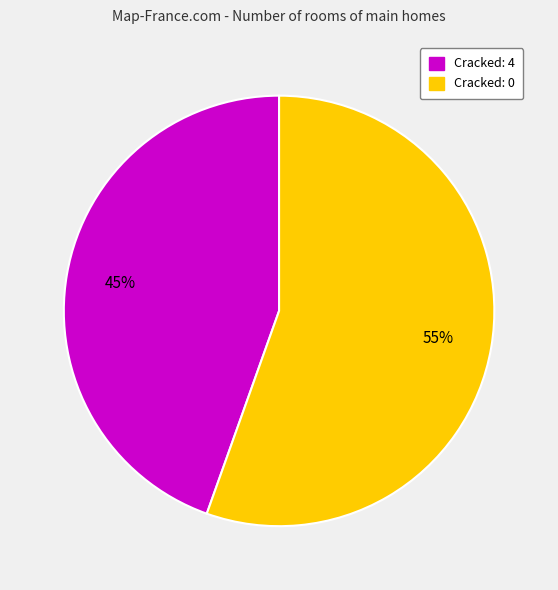

Does Cracked: 4 account for over 50% of the chart?

No